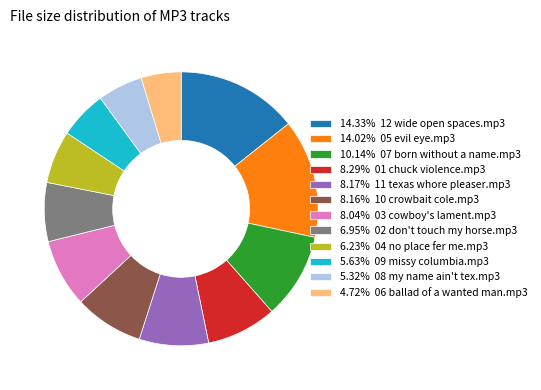

Is the sum of 8.29% 01 chuck violence.mp3 and 8.04% 03 cowboy's lament.mp3 greater than half?

No